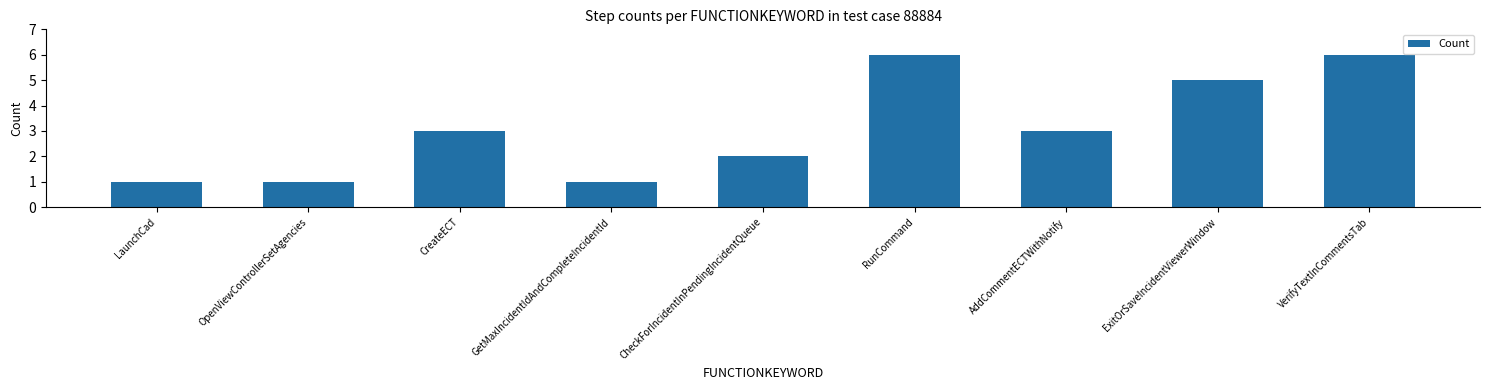

What is the approximate value at ExitOrSaveIncidentViewerWindow?

5